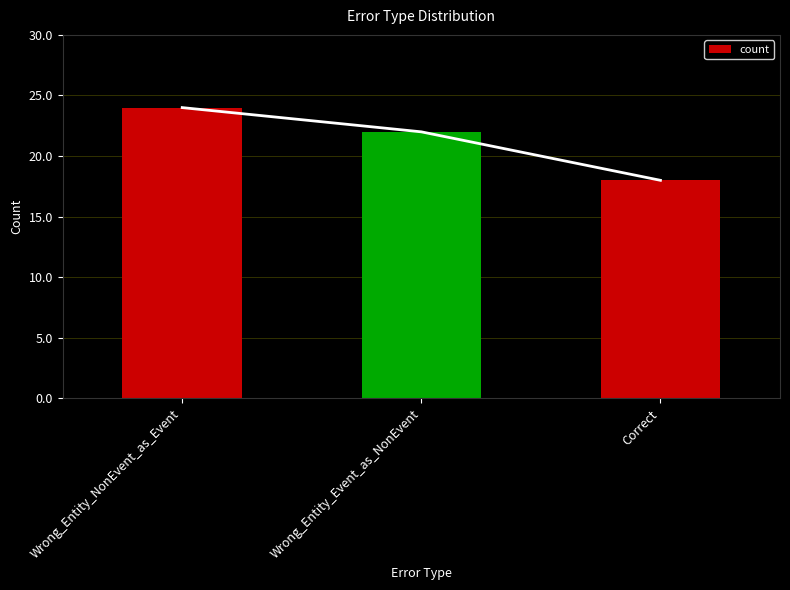

List the labels in order of value, largest first.

Wrong_Entity_NonEvent_as_Event, Wrong_Entity_Event_as_NonEvent, Correct